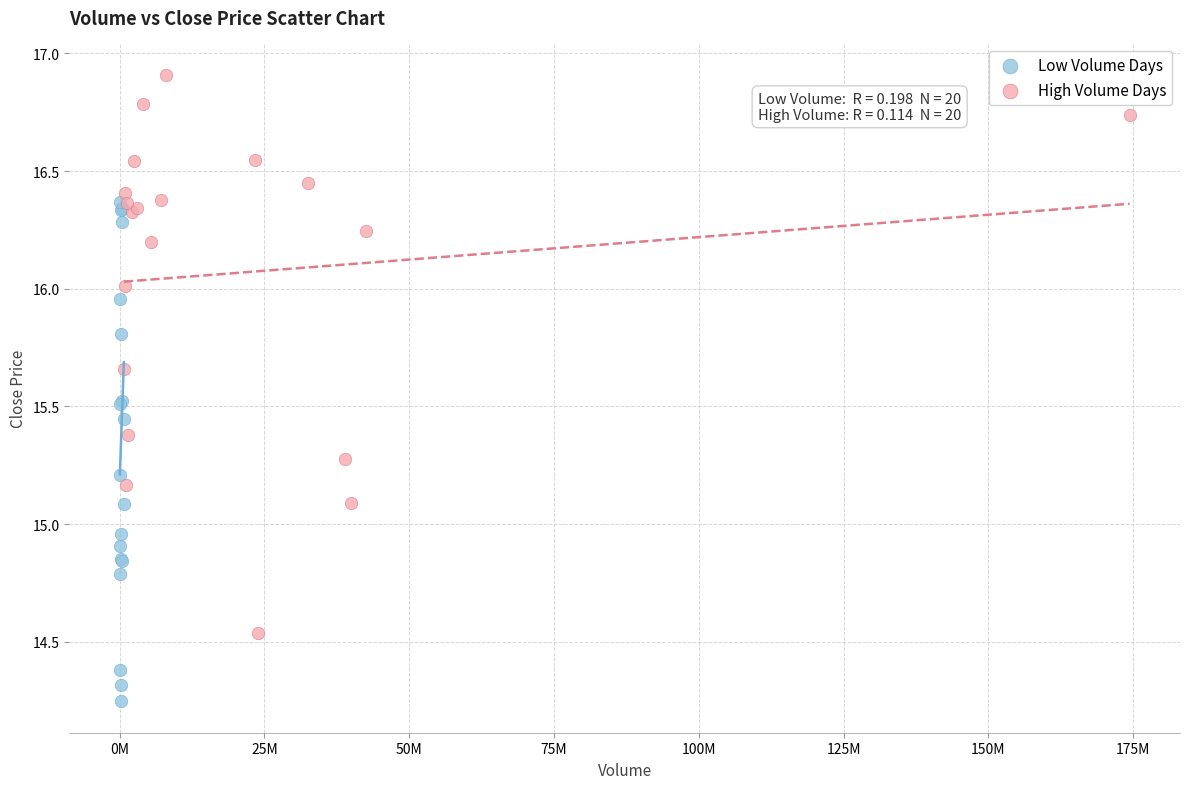

Which series has the widest spread of Y values?

High Volume Days